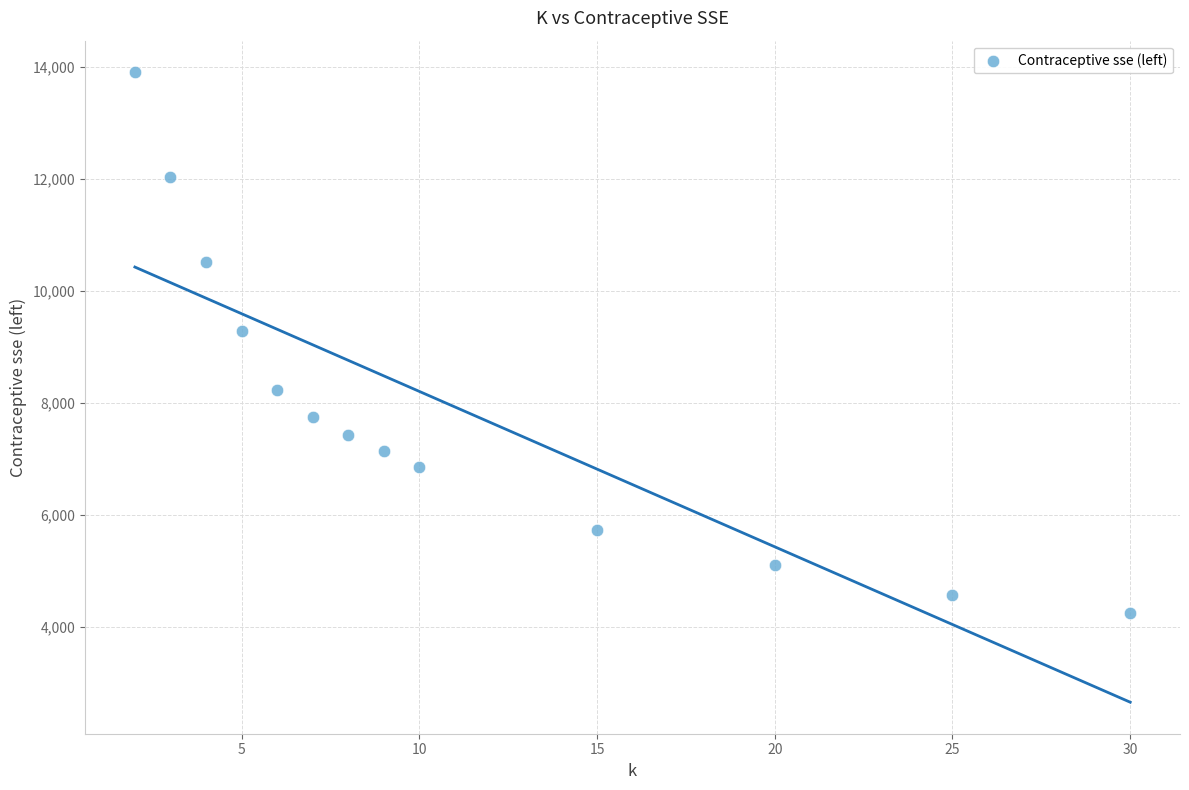

What is the range of Y values (max minus min)?

9648.3